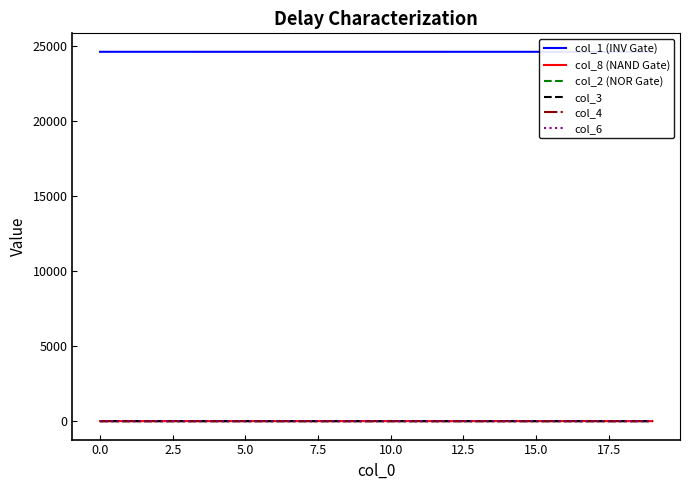

The value of col_6 at 0.0 is 0.0. True or false?

True